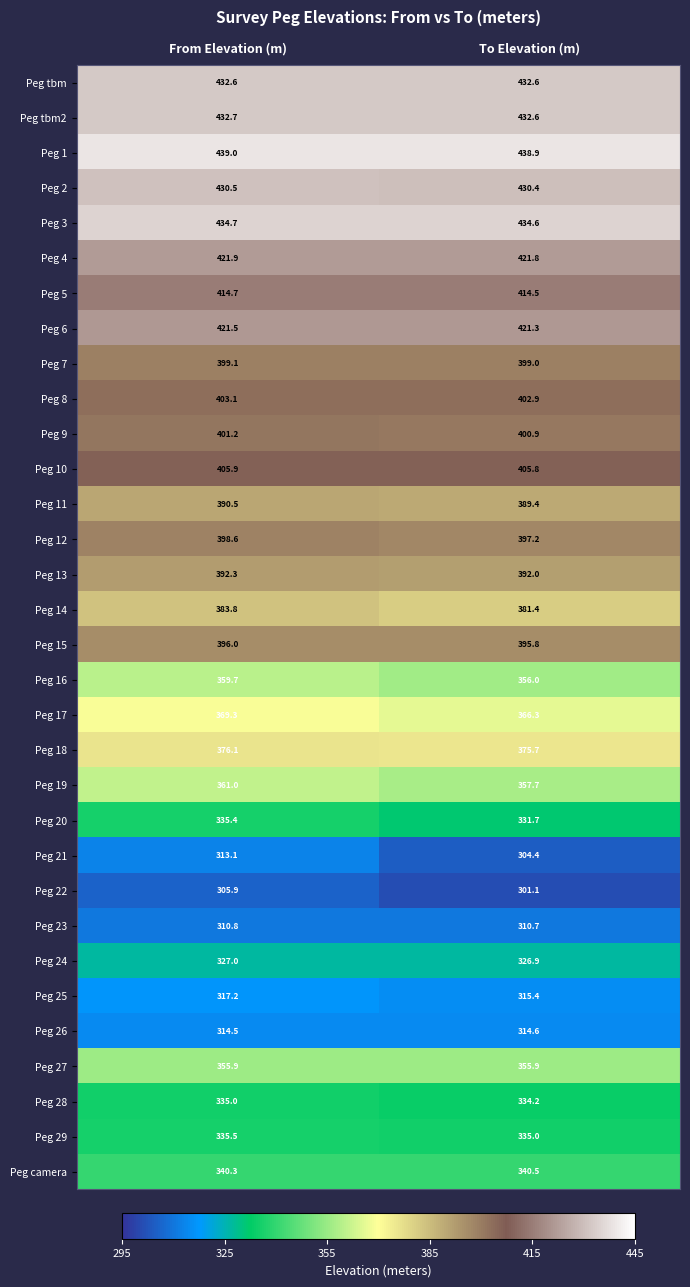

Which series has the widest spread of values?

Peg 21